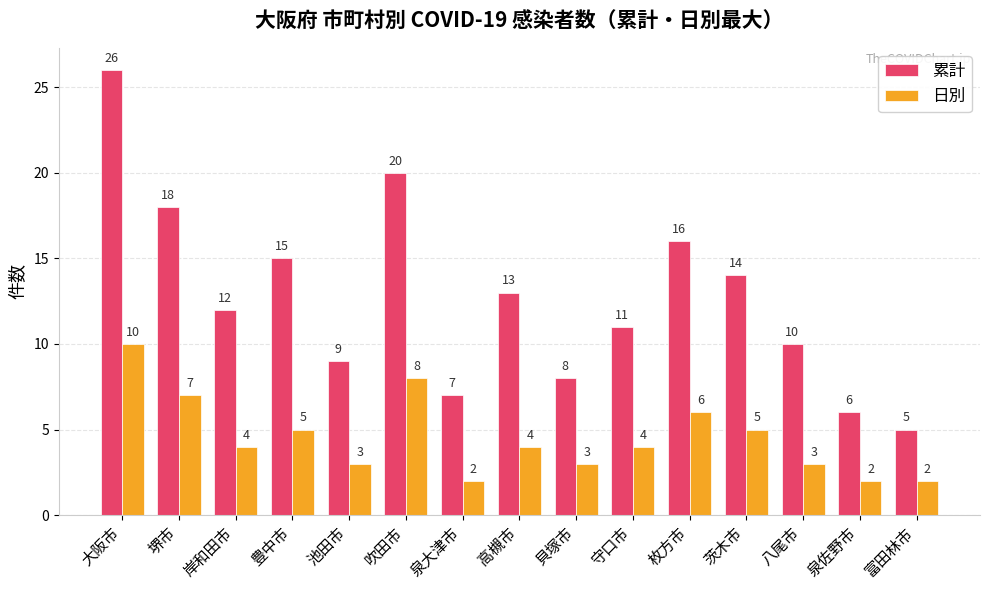

What are all the series names shown in the legend?

累計, 日別